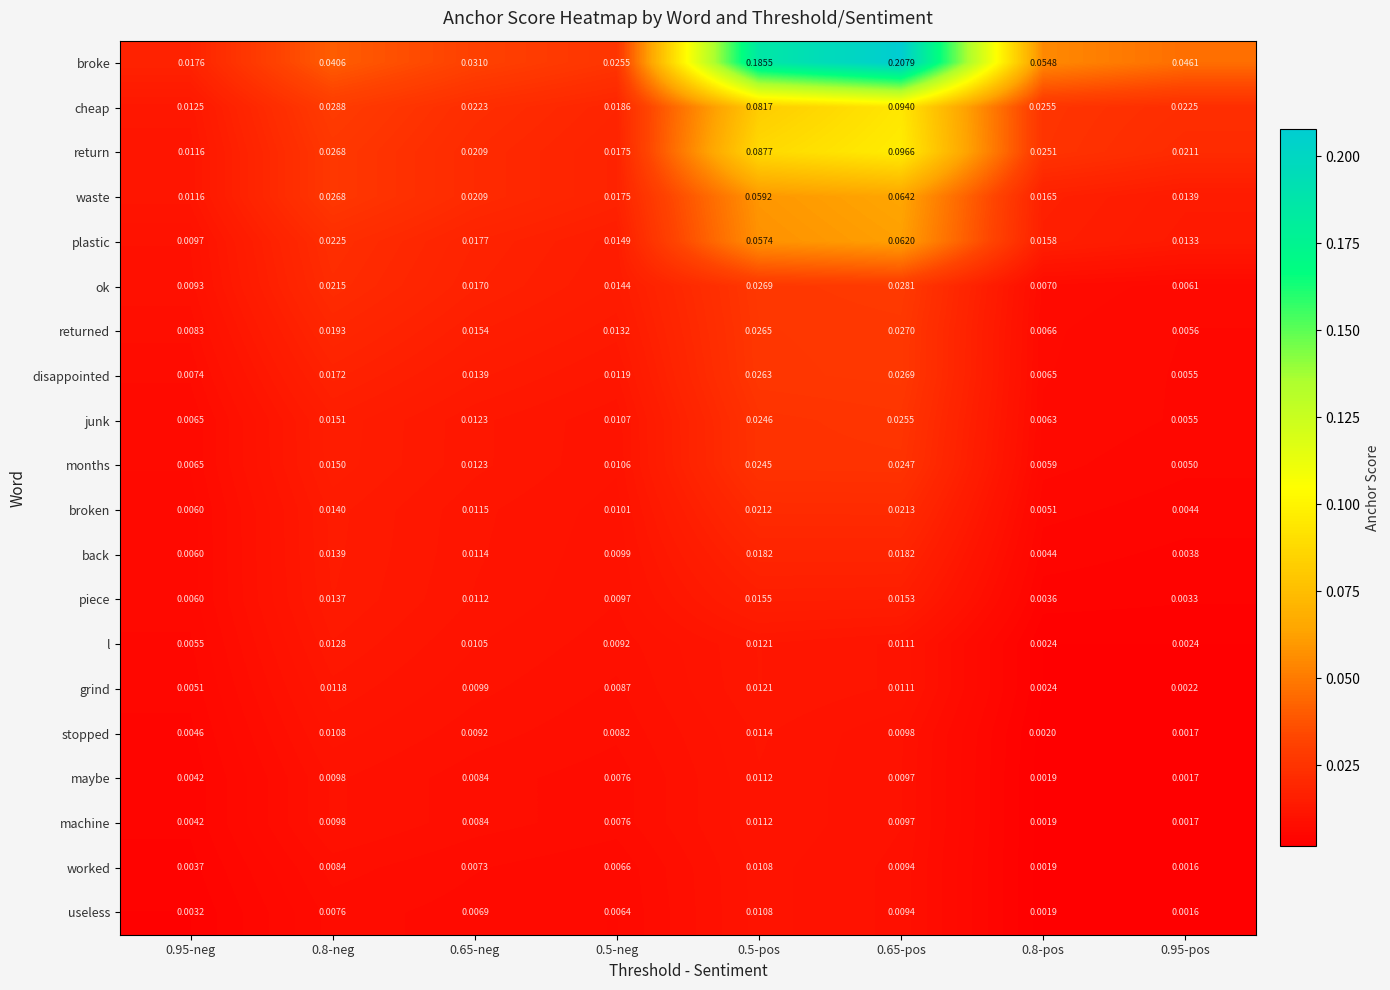

Is the value of cheap at 0.95-neg greater than the value of useless at 0.5-neg?

Yes